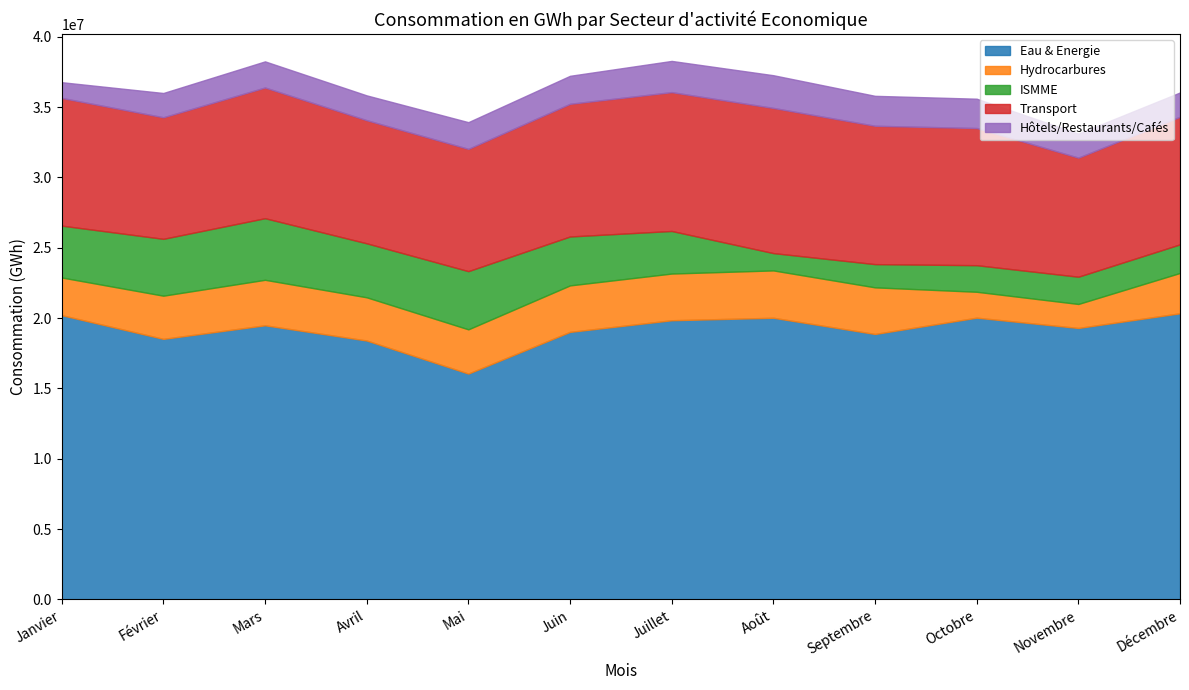

The Transport series shows 9067930 at Décembre. True or false?

True